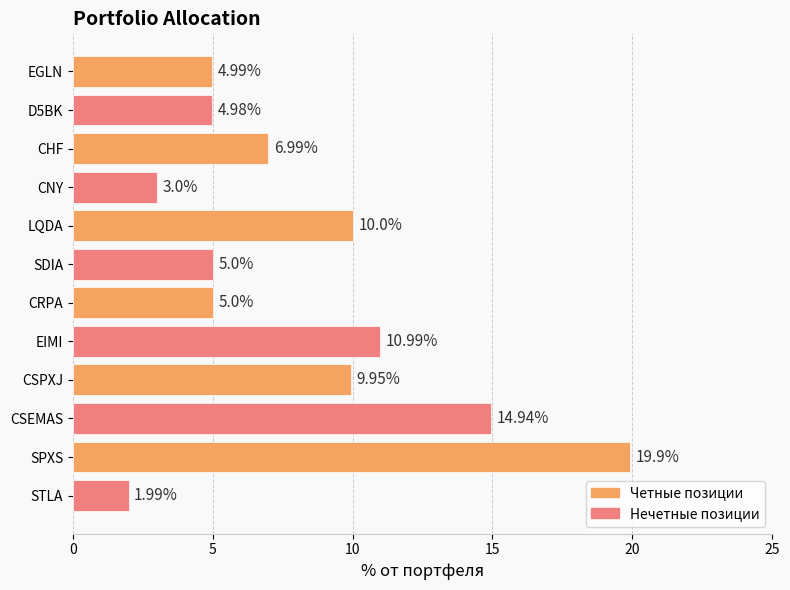

Which category has the highest value across all series?

SPXS